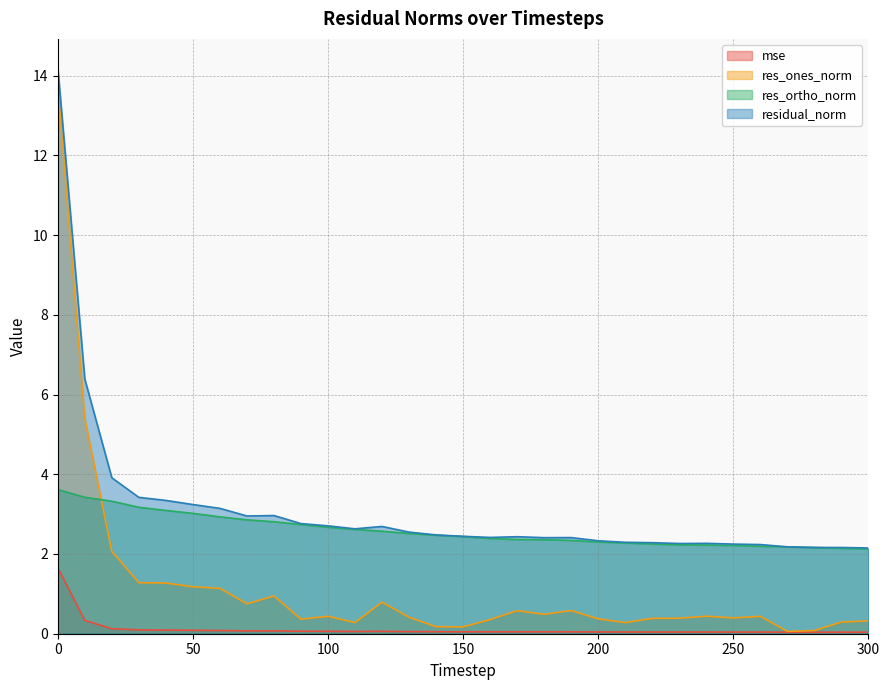

What is the difference between the highest and lowest values at 10?

6.1